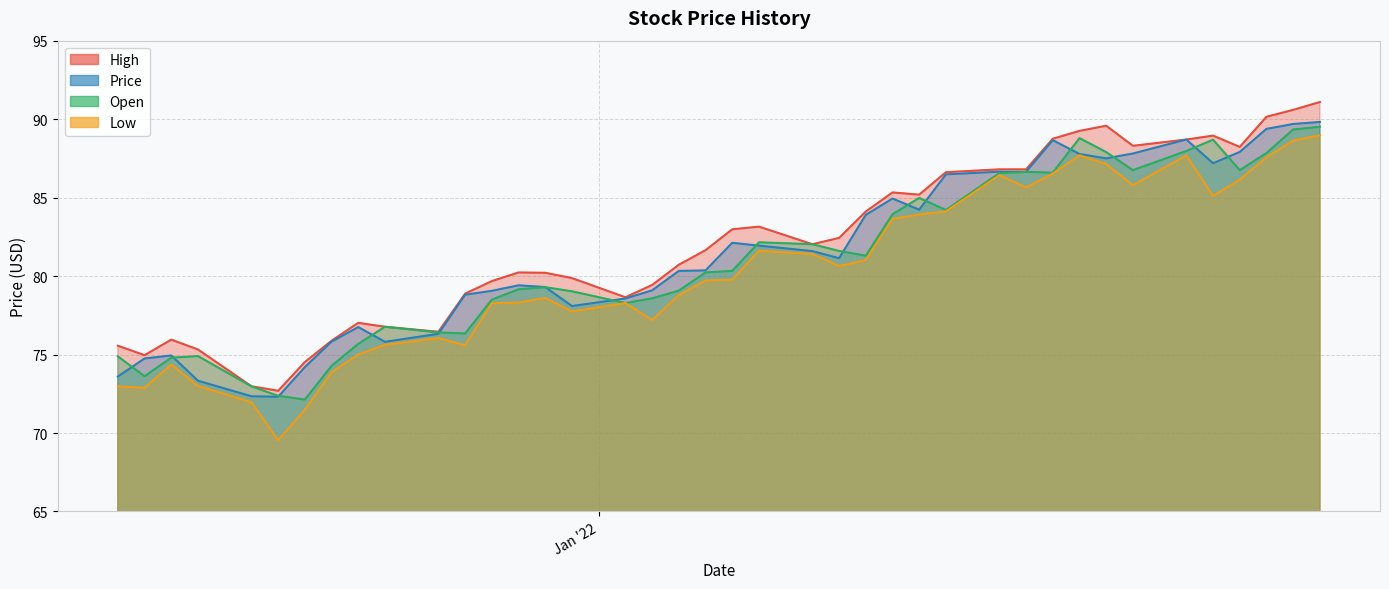

The value of High at 2021-12-30 is 18.0. True or false?

False